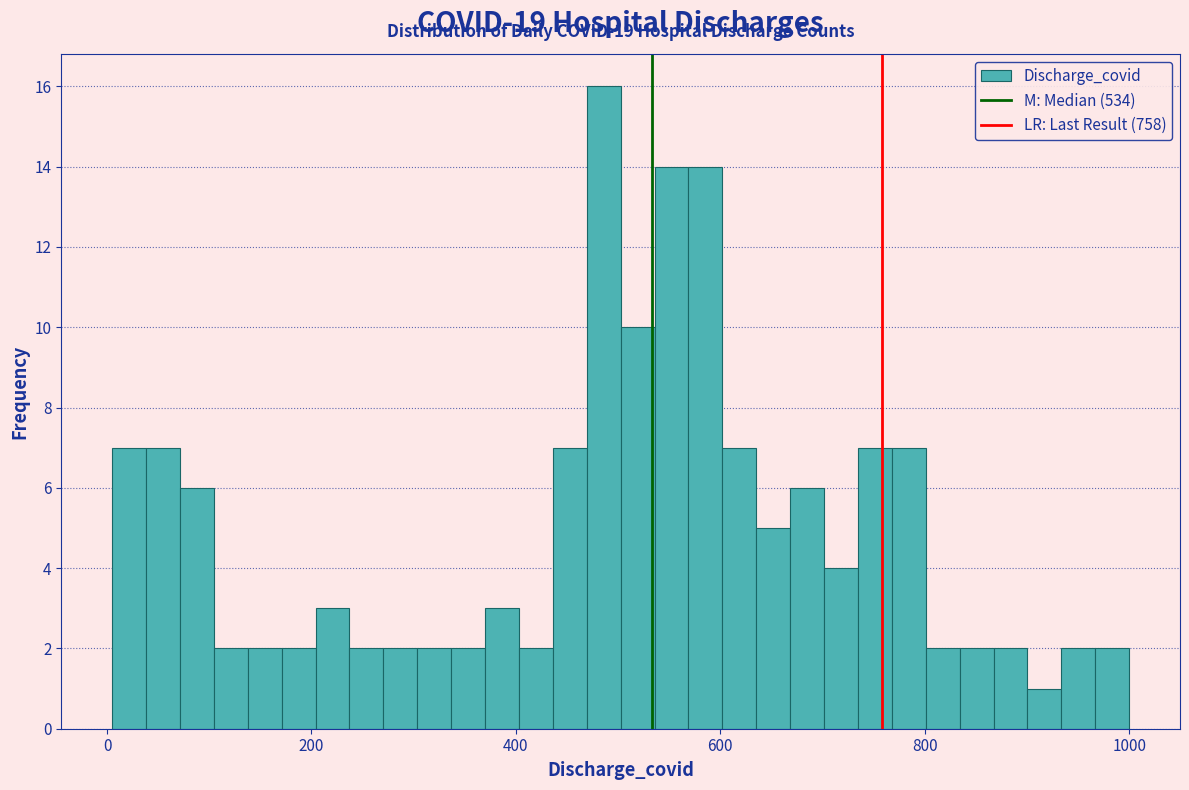

Read against the x-axis, roughly where is the centre of the tallest bar?

480